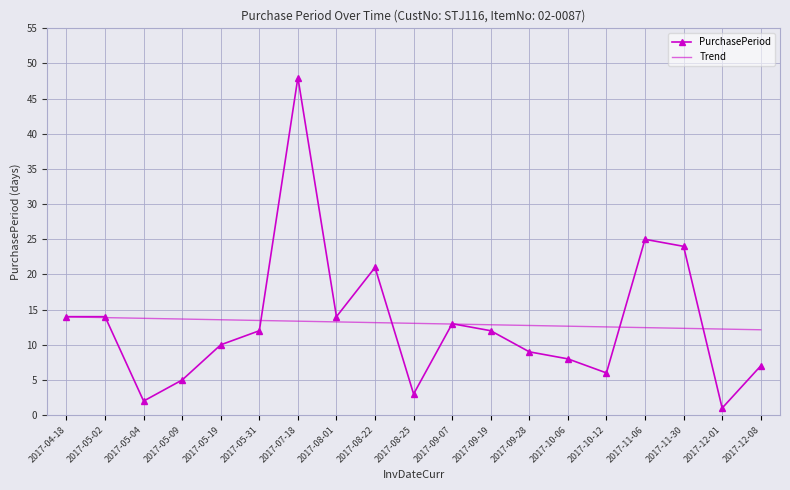

Which label corresponds to the largest value in the chart?

2017-07-18